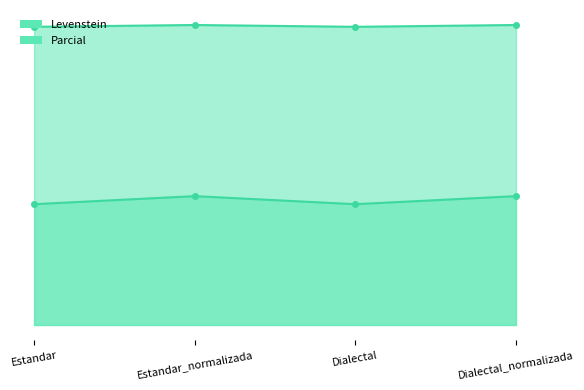

What position from the right is Estandar_normalizada?

3